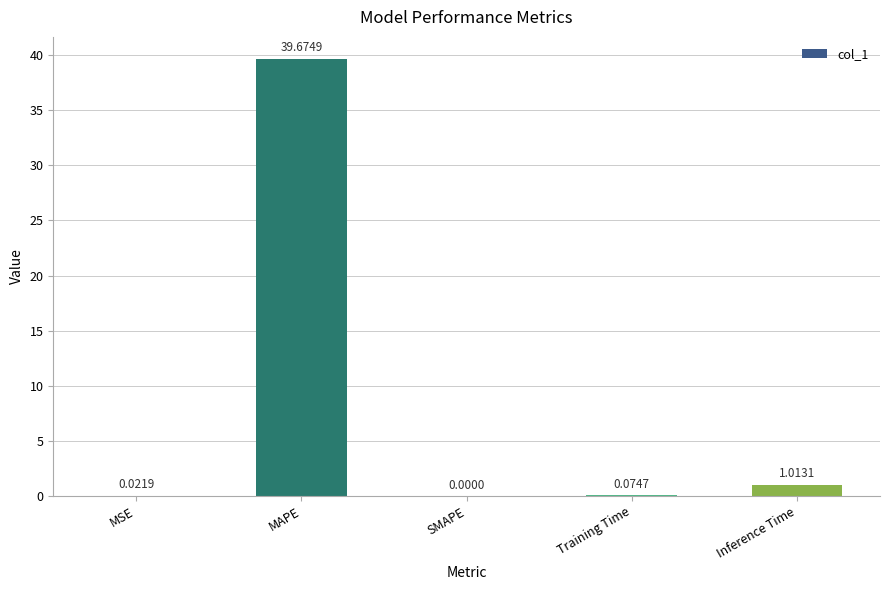

Where is the data nearest to the value 19?

Inference Time